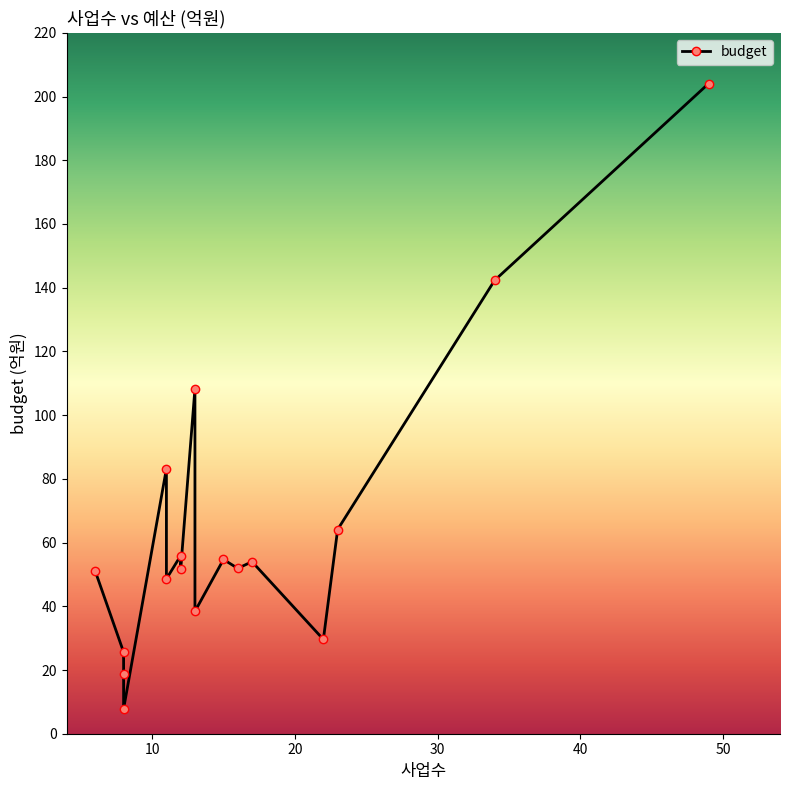

What is the greatest value displayed?

204.1